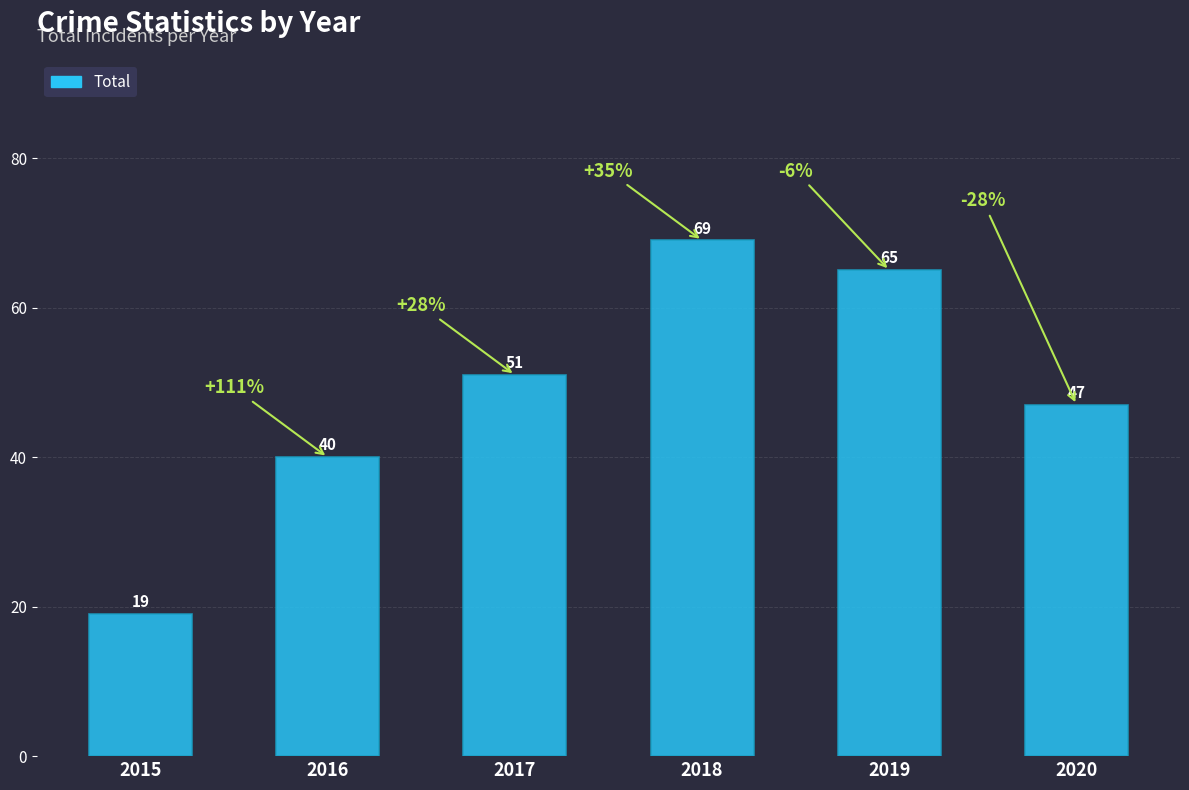

Which label corresponds to the largest value in the chart?

2018